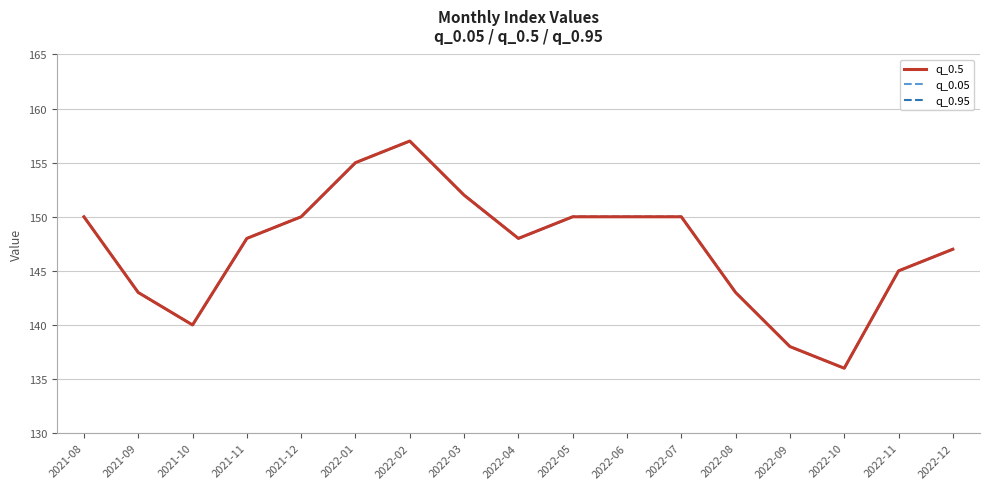

At which label is q_0.5 closest to 146?

2022-11